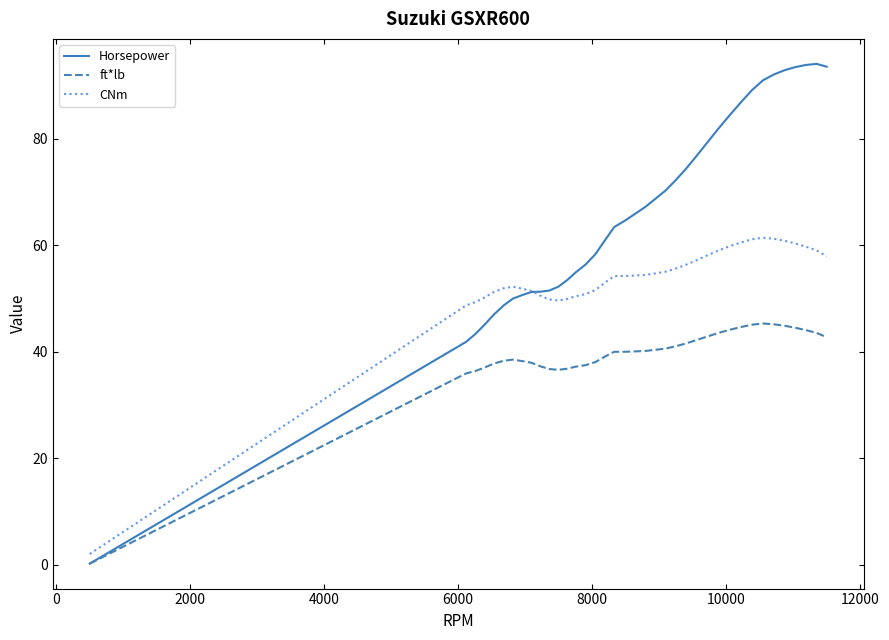

Which series has the largest range (max minus min)?

Horsepower